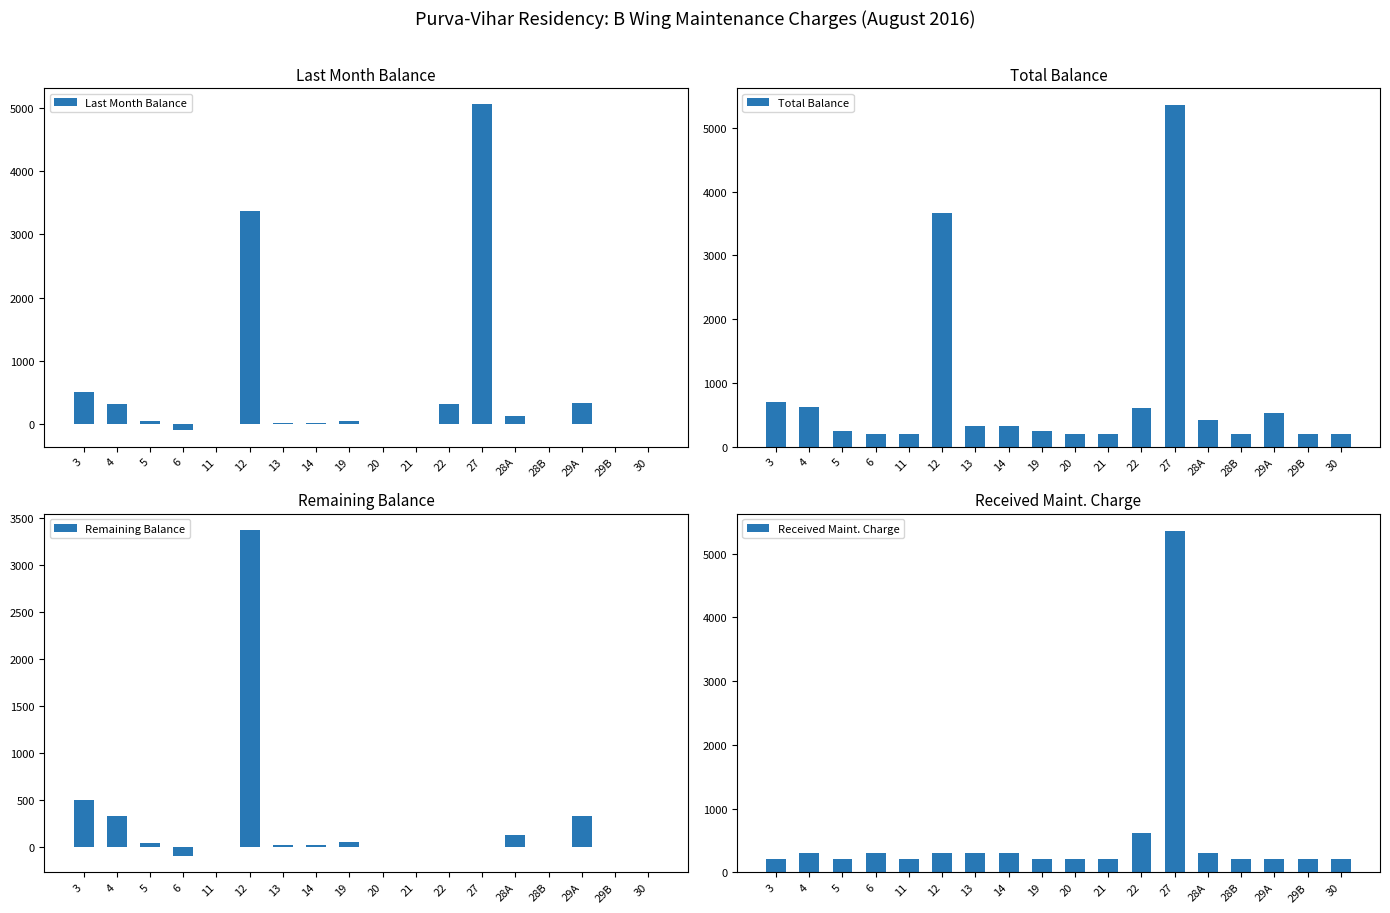

How many positive values does the Last Month Balance series have?

11